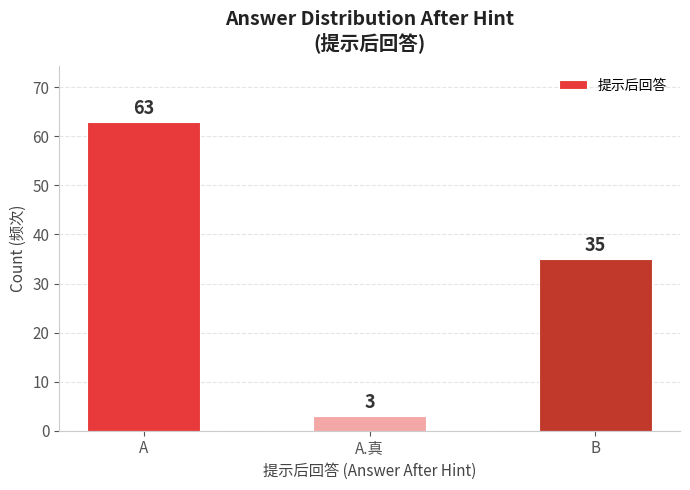

How many values are between 3 and 63?

3